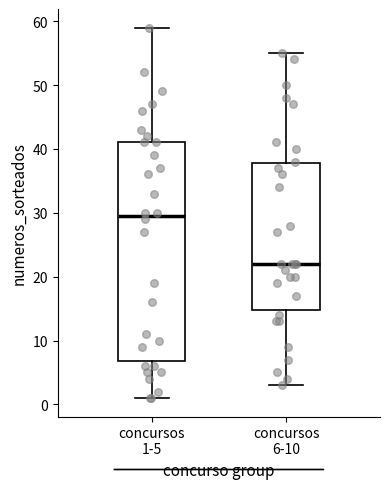

Which box is the tallest, from its lower edge to its upper edge?

concursos 1-5